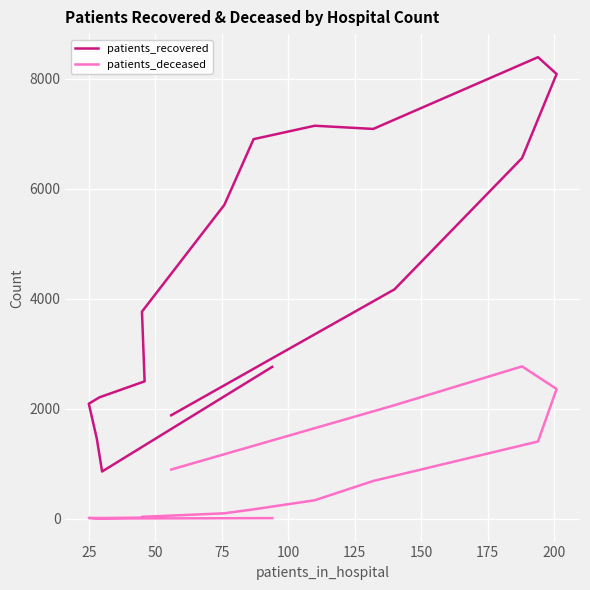

True or false: patients_deceased and patients_recovered cross at least once.

False